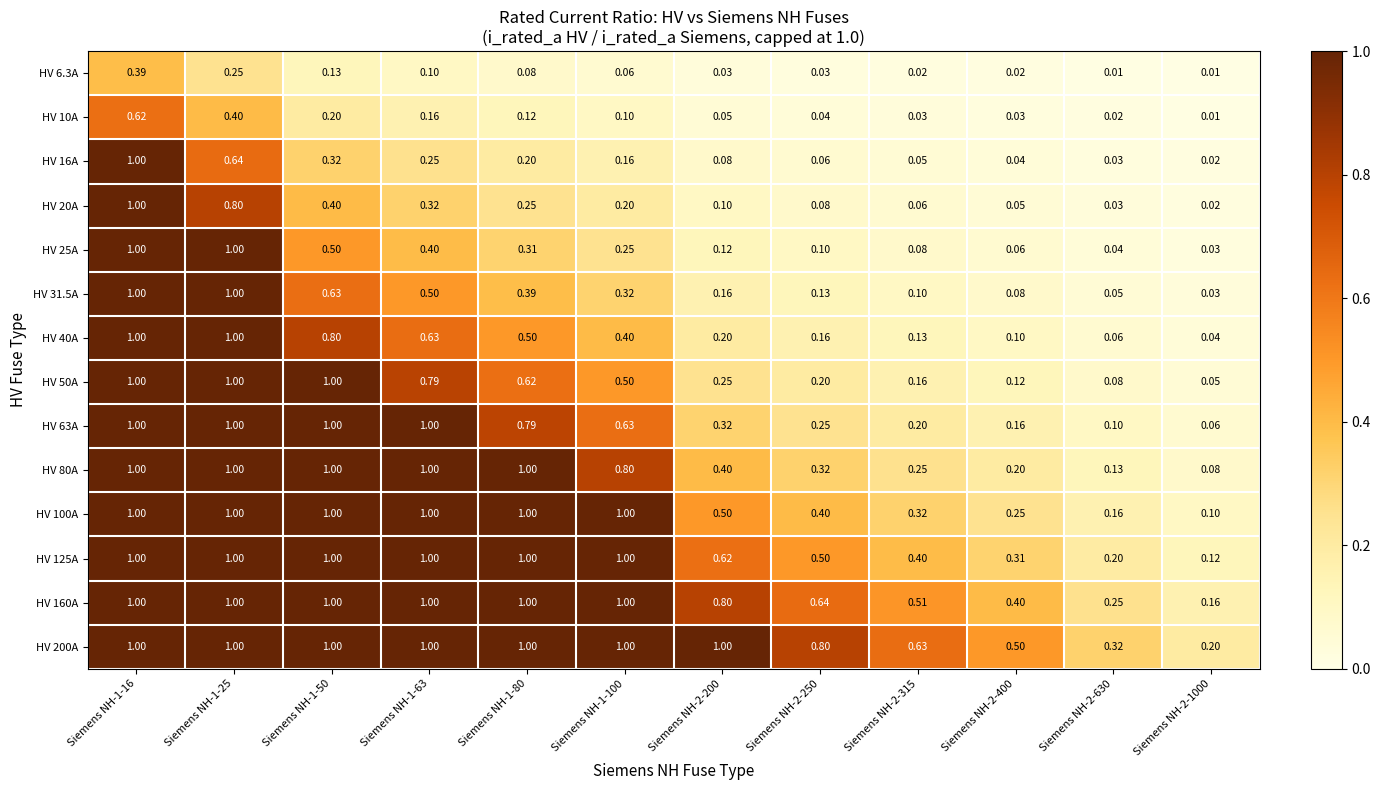

Is the value of HV 63A at Siemens NH-2-200 greater than the value of HV 16A at Siemens NH-1-25?

No